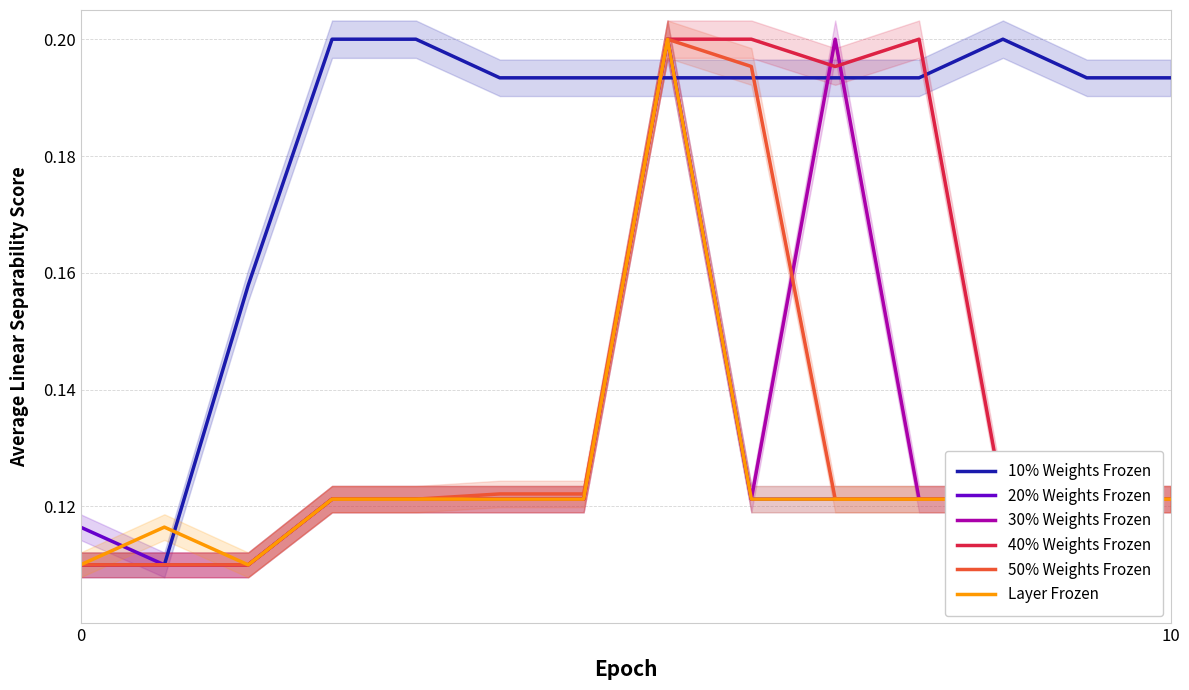

Rank the series by their maximum value, from highest to lowest.

10% Weights Frozen, 20% Weights Frozen, 30% Weights Frozen, 40% Weights Frozen, 50% Weights Frozen, Layer Frozen